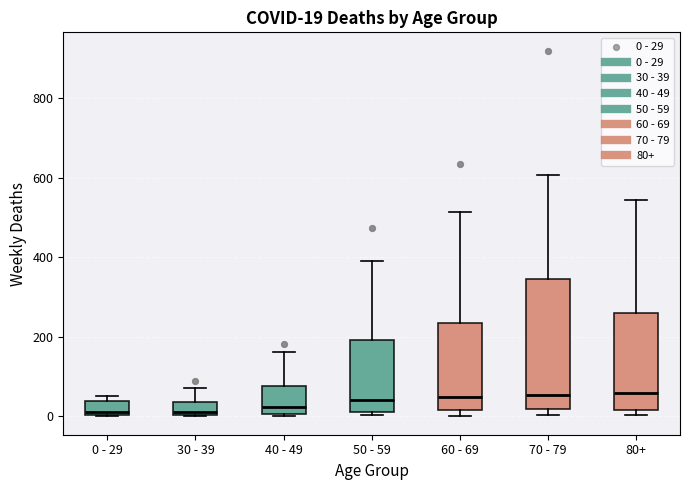

Comparing the boxes themselves (not the whiskers), which one is the tallest?

70 - 79